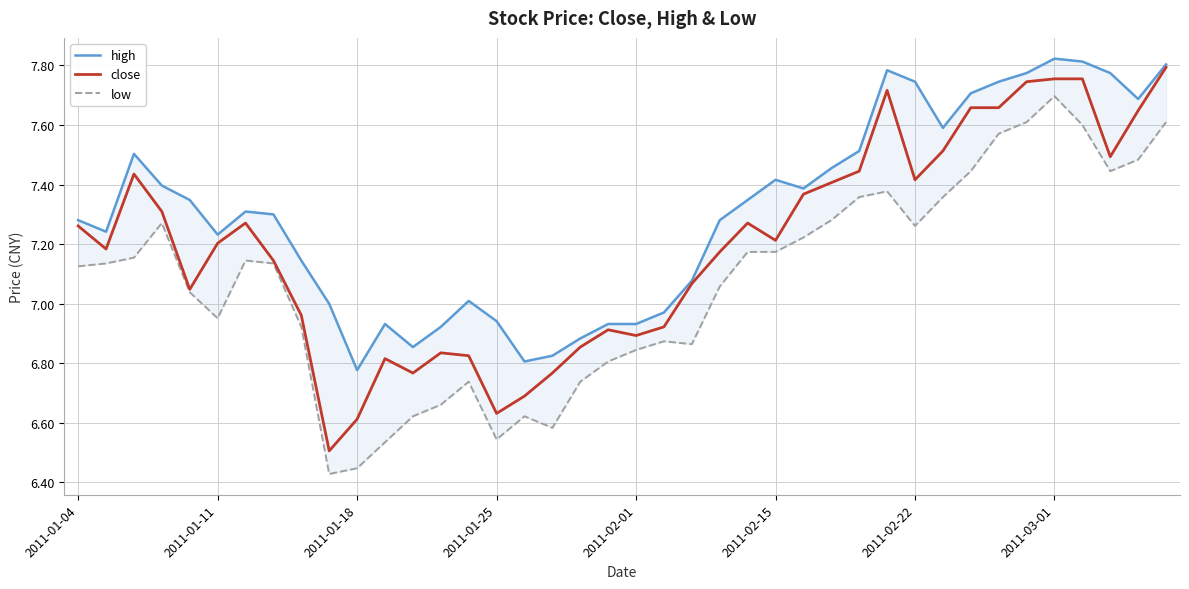

True or false: low has a value of 6.4 at 9.

True